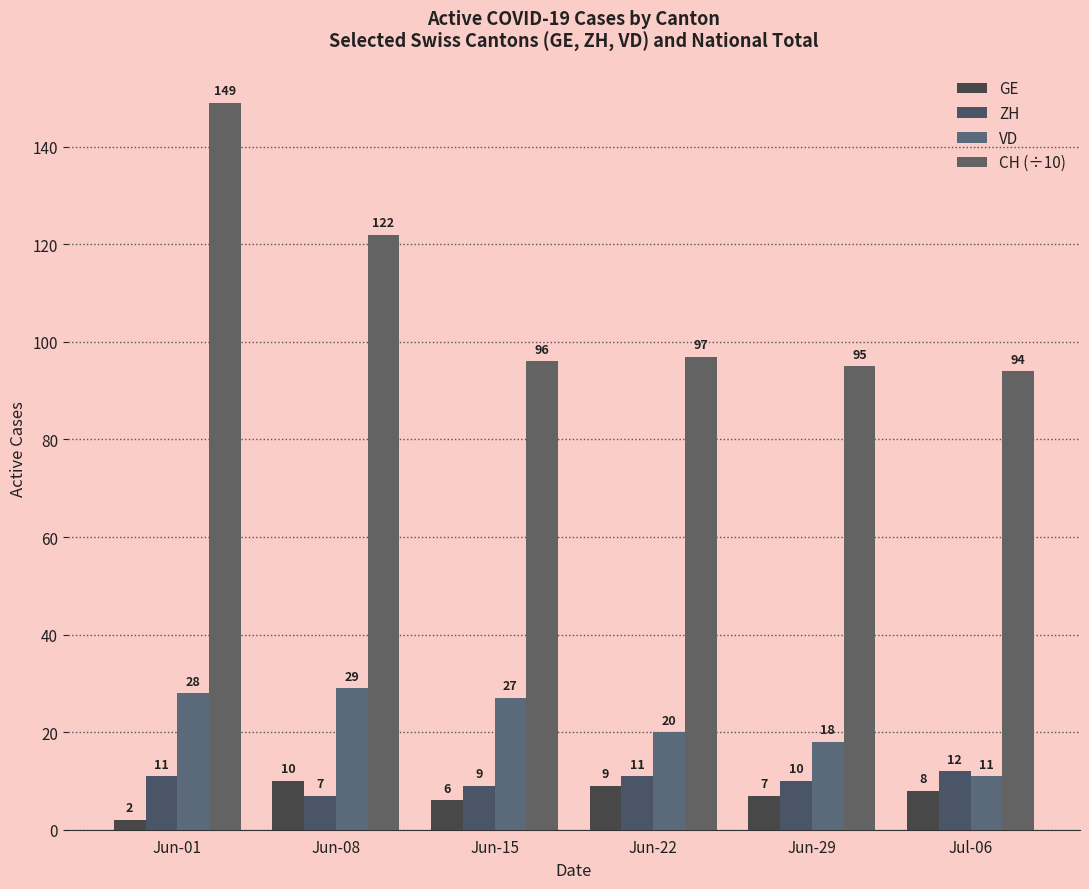

Count the number of categories in the chart.

6